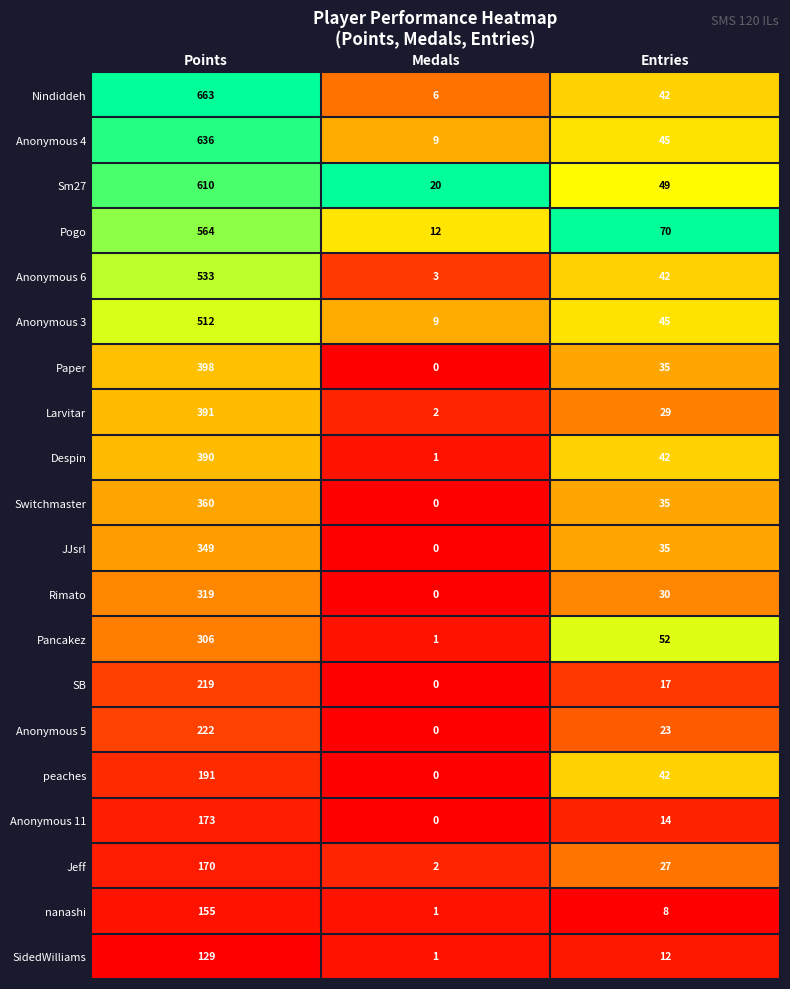

At which category does the chart reach its minimum across all series?

Medals